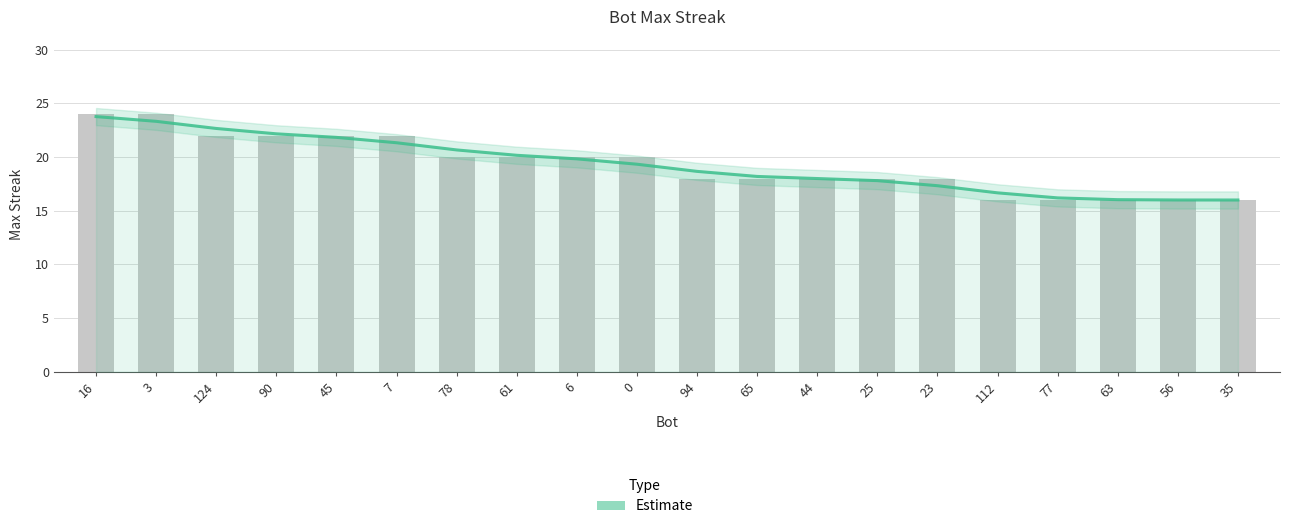

What is the label of the 15th bar from the right?

7